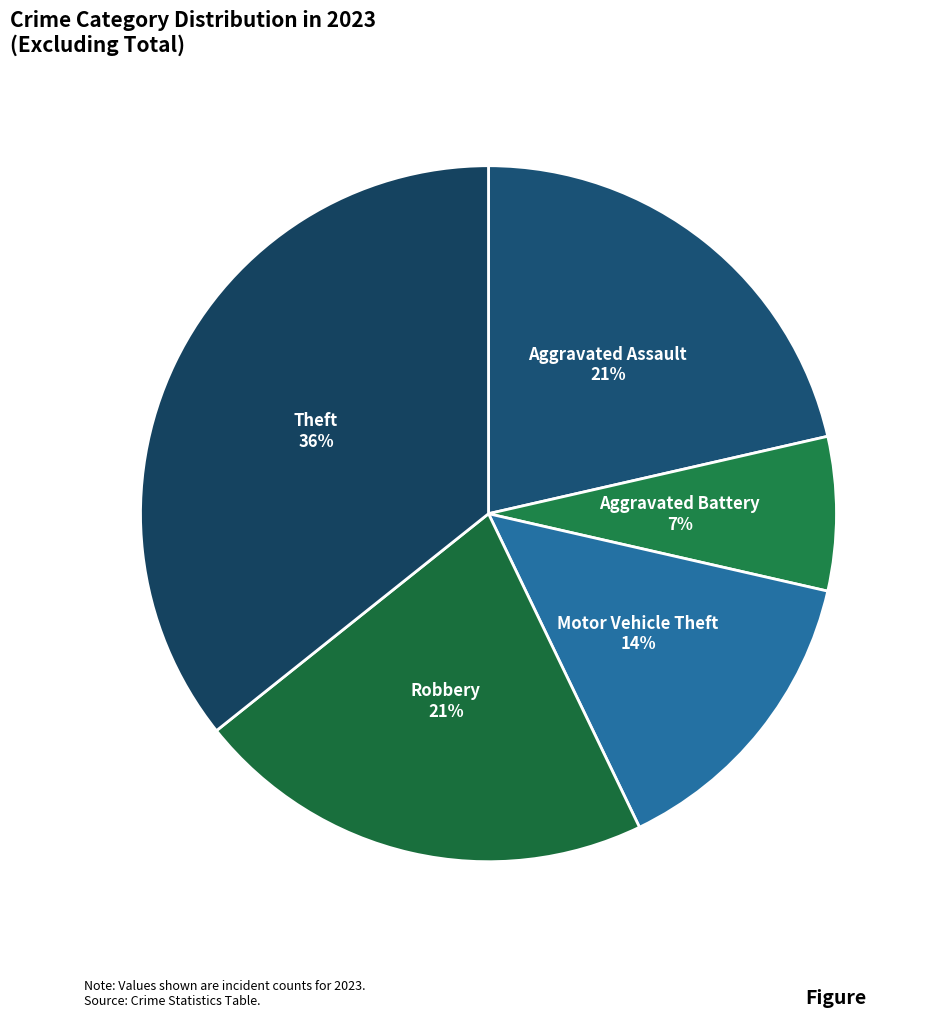

What is the largest slice in the pie chart?

Theft